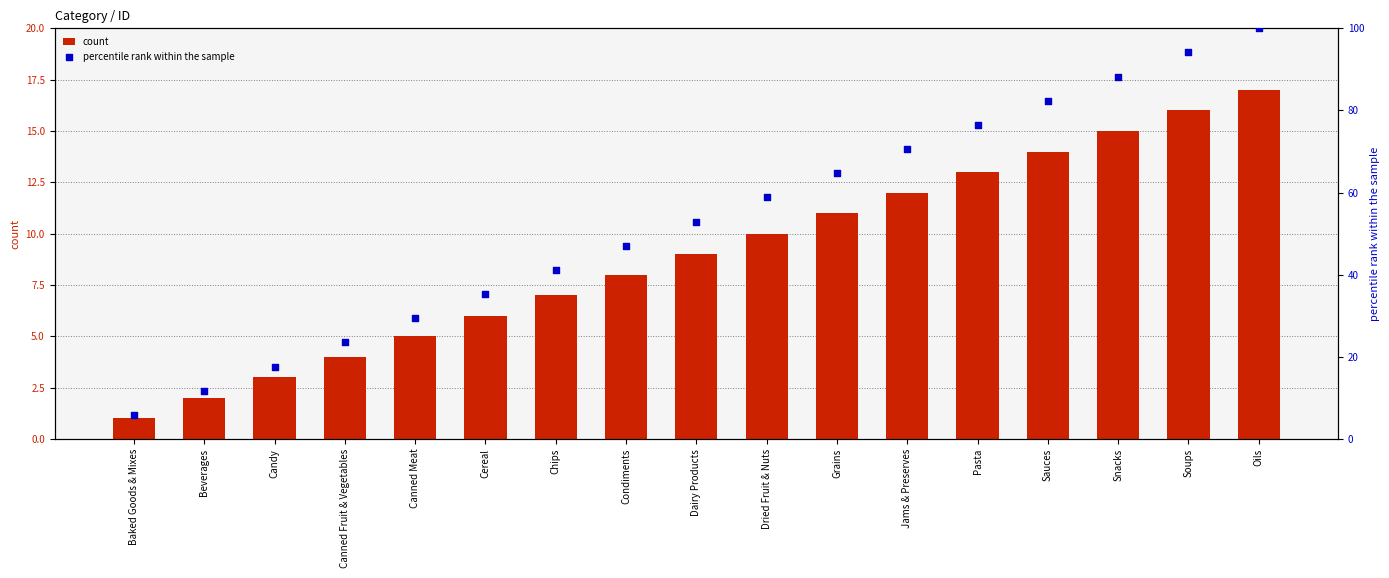

Is the value of percentile rank within the sample at Dried Fruit & Nuts greater than the value of count at Beverages?

Yes